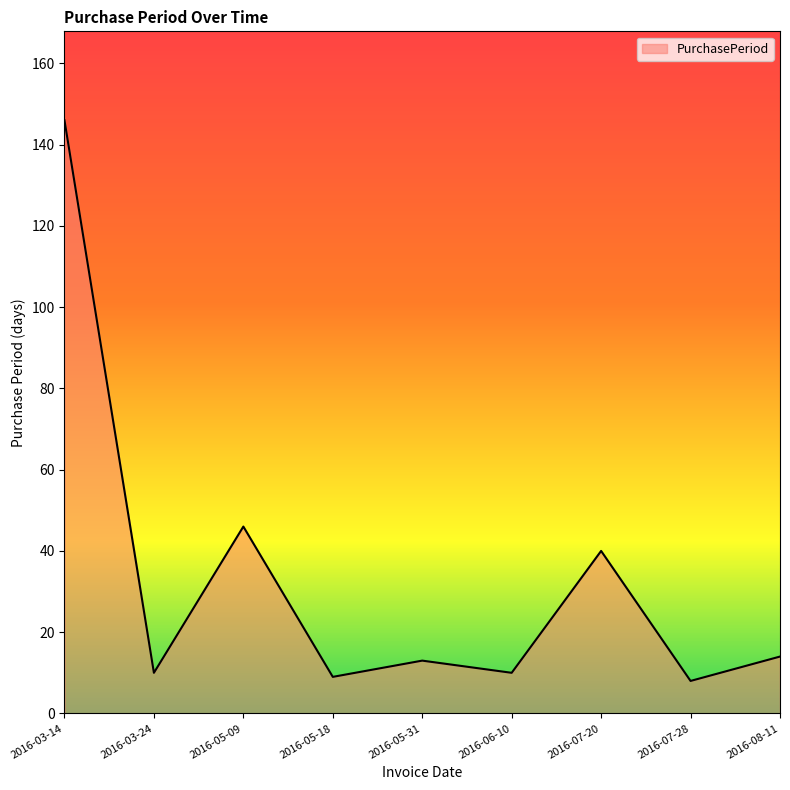

At which category does the data reach its first local valley?

2016-03-24